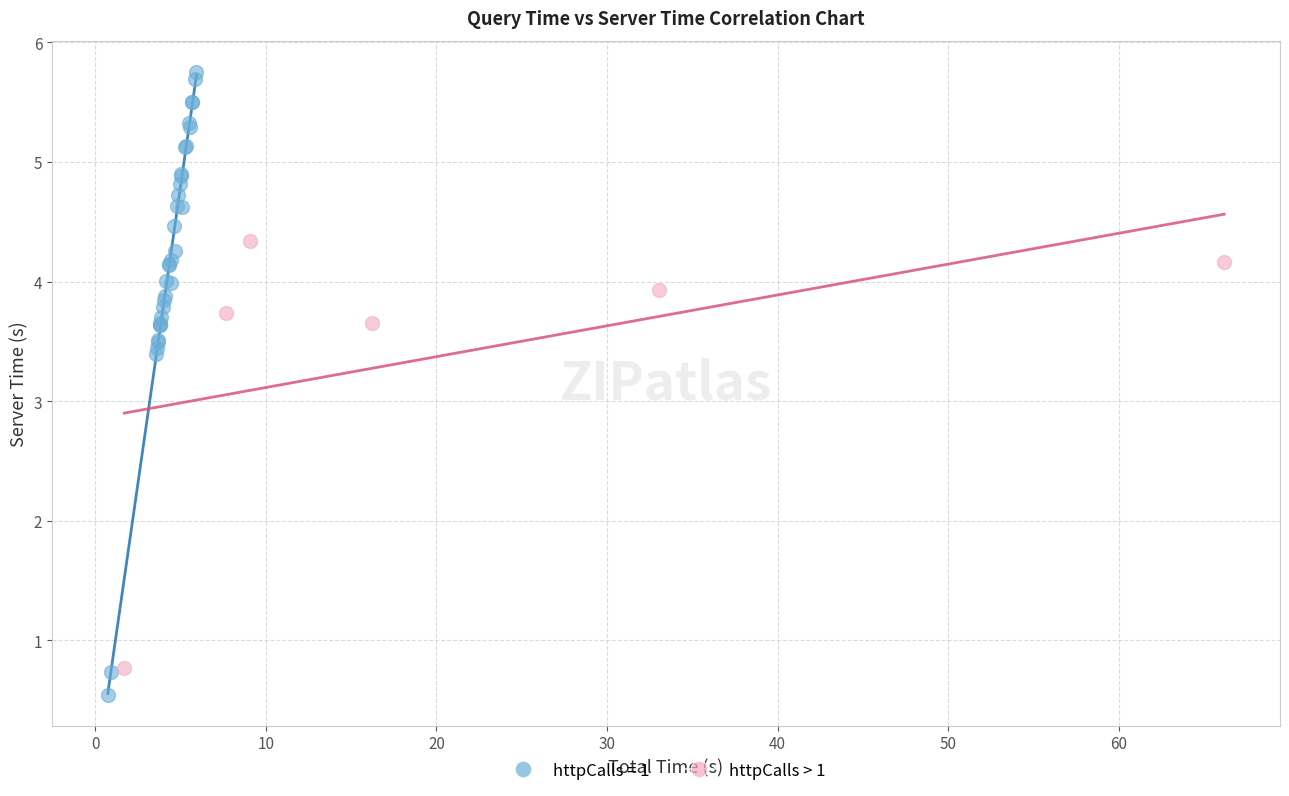

Which series contains the highest Y value?

httpCalls = 1